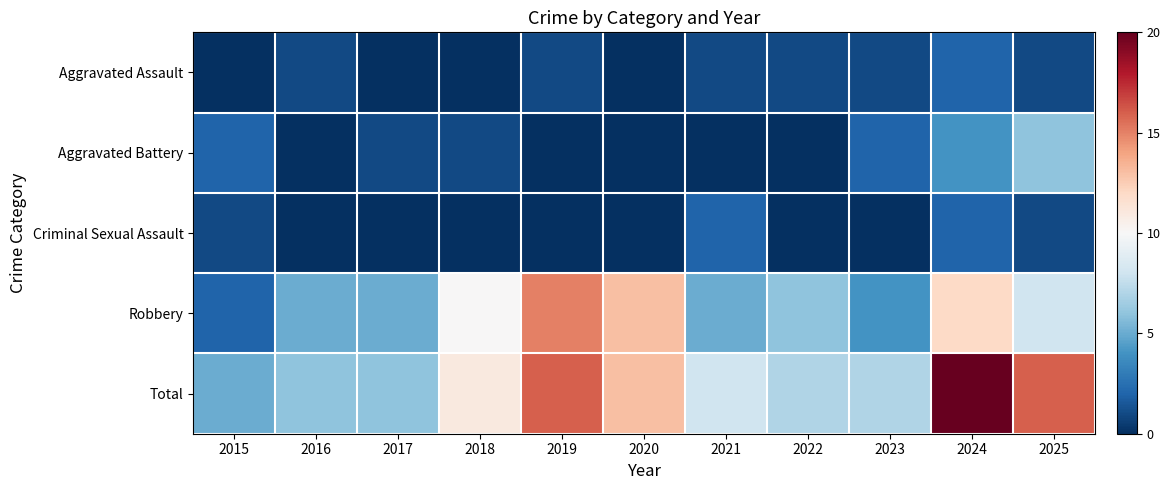

Reading left to right, extract all data points from this chart.

Aggravated Assault: 2015=0	2016=1	2017=0	2018=0	2019=1	2020=0	2021=1	2022=1	2023=1	2024=2	2025=1
Aggravated Battery: 2015=2	2016=0	2017=1	2018=1	2019=0	2020=0	2021=0	2022=0	2023=2	2024=4	2025=6
Criminal Sexual Assault: 2015=1	2016=0	2017=0	2018=0	2019=0	2020=0	2021=2	2022=0	2023=0	2024=2	2025=1
Robbery: 2015=2	2016=5	2017=5	2018=10	2019=15	2020=13	2021=5	2022=6	2023=4	2024=12	2025=8
Total: 2015=5	2016=6	2017=6	2018=11	2019=16	2020=13	2021=8	2022=7	2023=7	2024=20	2025=16